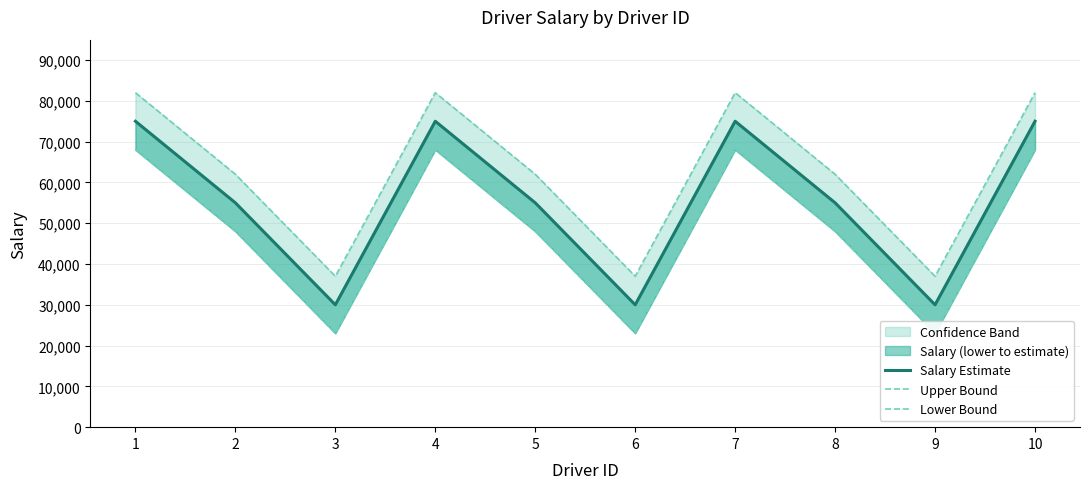

At which category does Salary Estimate reach its first local valley?

3